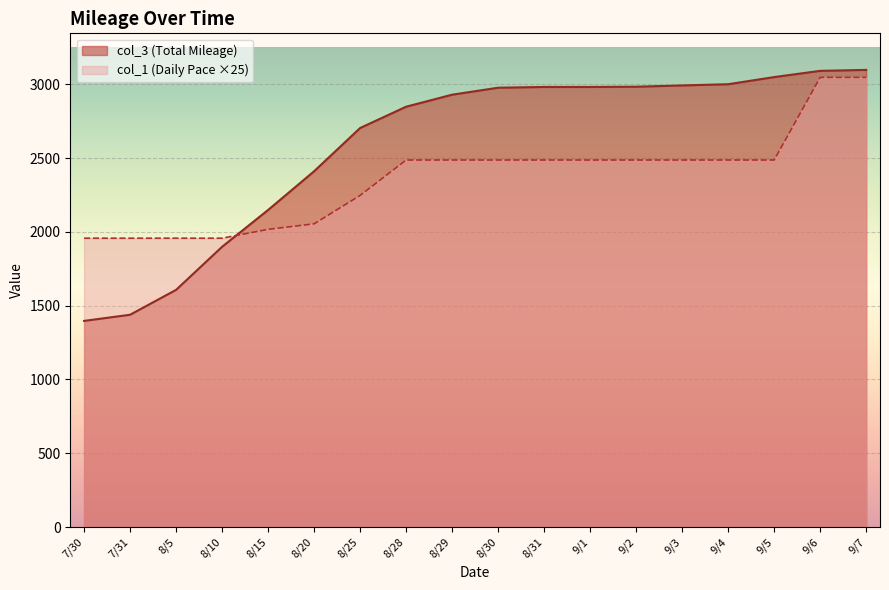

Read the col_3 (Total Mileage) value at 8/30.

2977.4